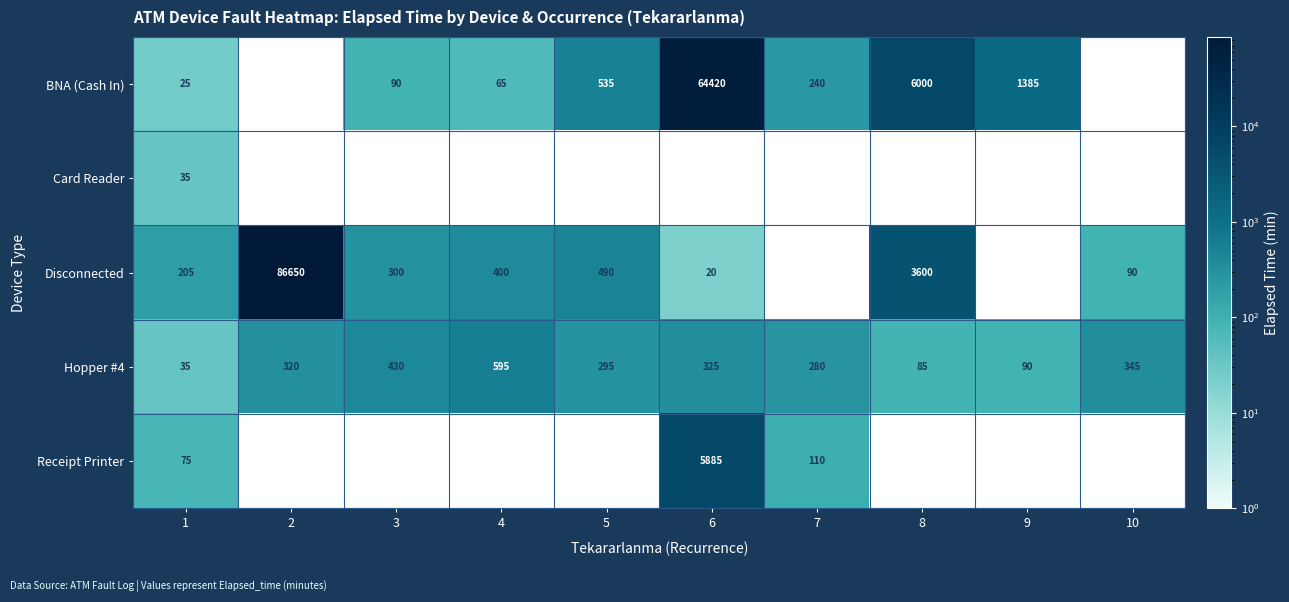

What is the difference between the Hopper #4 values at 7 and 1?

245